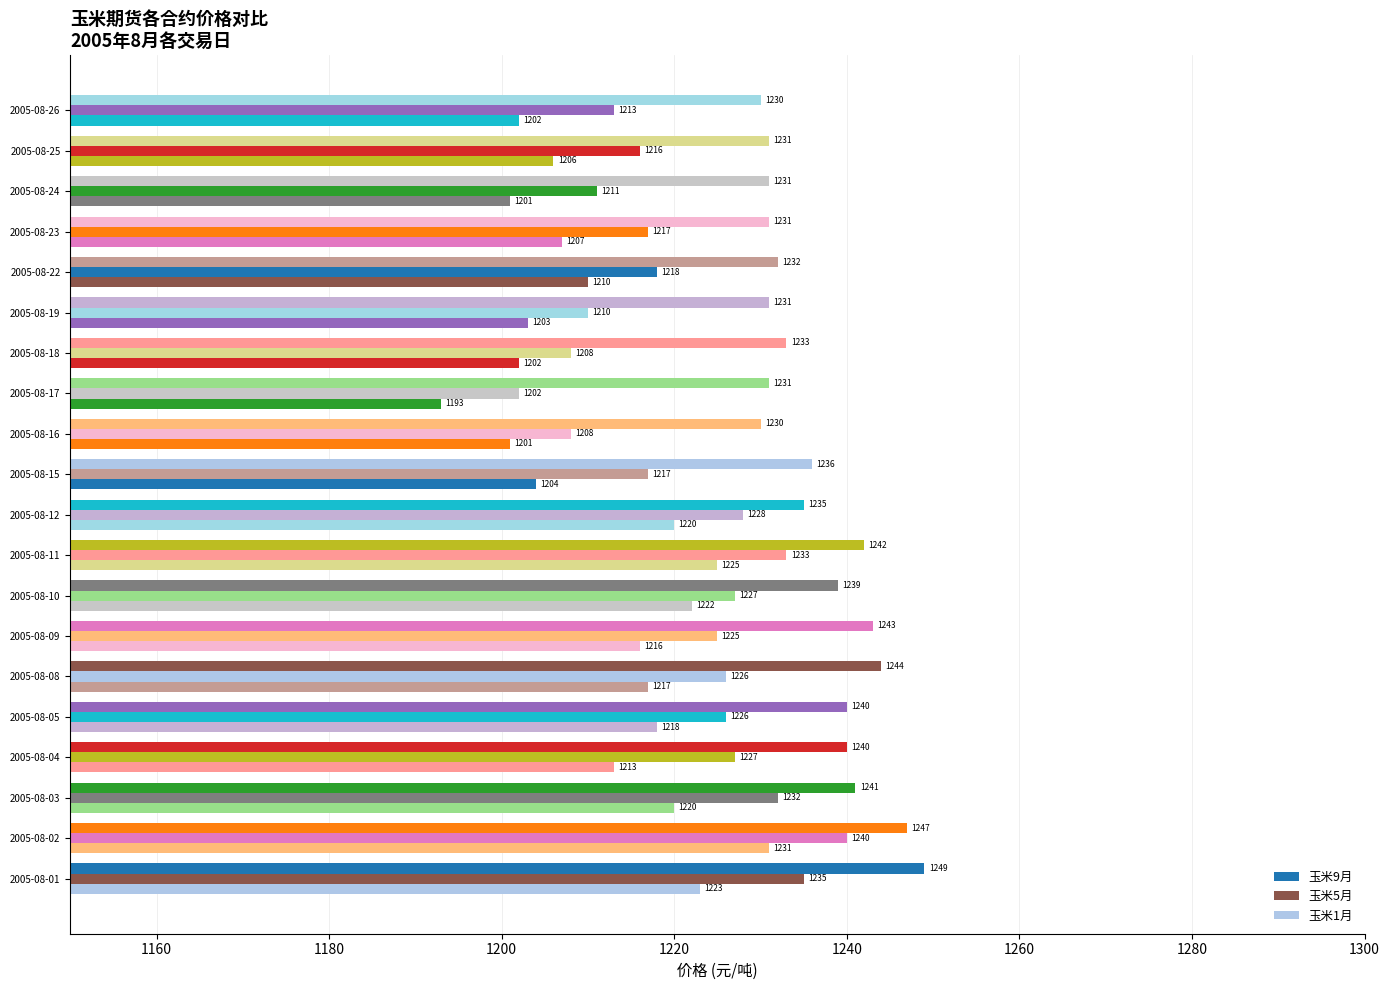

Reading left to right, what are all the values shown in this chart?

玉米9月: 1249	1247	1241	1240	1240	1244	1243	1239	1242	1235	1236	1230	1231	1233	1231	1232	1231	1231	1231	1230
玉米5月: 1235	1240	1232	1227	1226	1226	1225	1227	1233	1228	1217	1208	1202	1208	1210	1218	1217	1211	1216	1213
玉米1月: 1223	1231	1220	1213	1218	1217	1216	1222	1225	1220	1204	1201	1193	1202	1203	1210	1207	1201	1206	1202